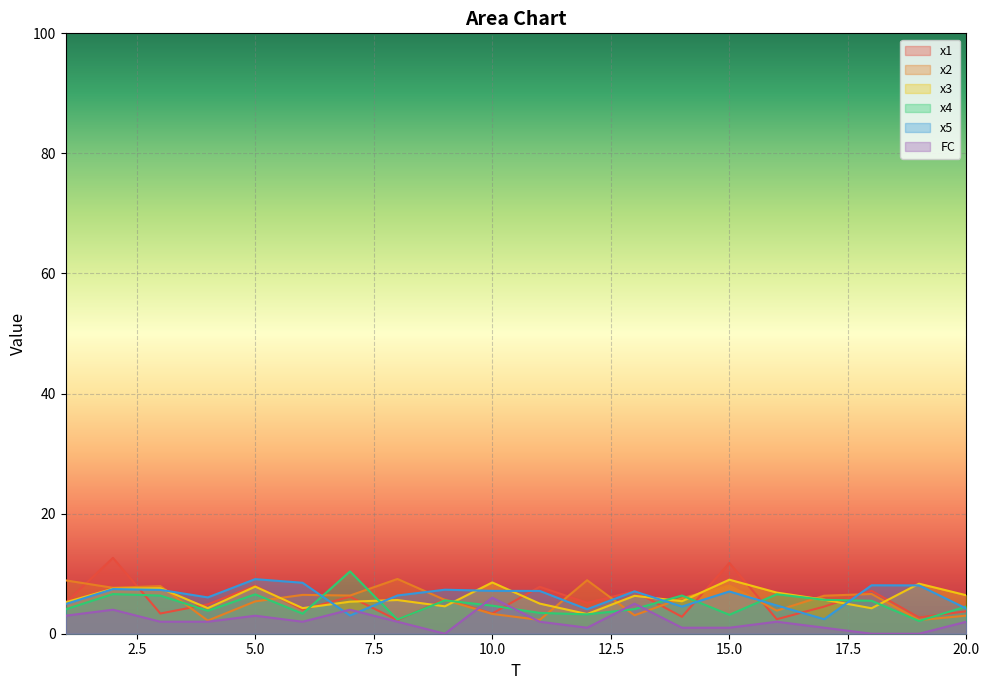

Which series has the widest spread of values?

x1